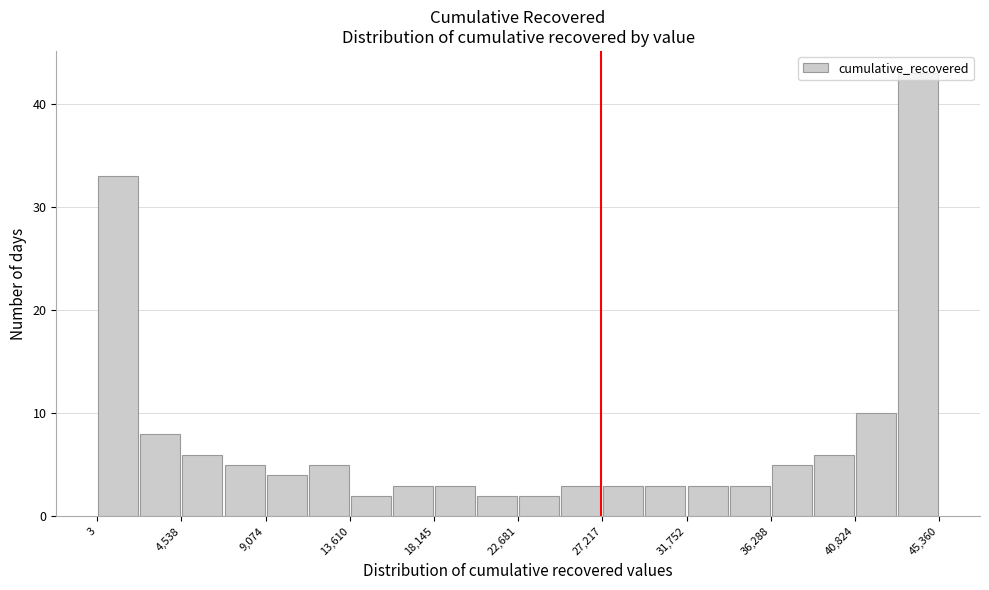

Reading left to right, list every bar in this chart as the range it spans on the x-axis followed by its height. Neither the bar edges nor the heights are printed on the chart, so give them approximately, as read against the axes.

0 to 2500: 33
2500 to 4500: 8
4500 to 7000: 6
7000 to 9000: 5
9000 to 11500: 4
11500 to 13500: 5
13500 to 16000: 2
16000 to 18000: 3
18000 to 20500: 3
20500 to 22500: 2
22500 to 25000: 2
25000 to 27000: 3
27000 to 29500: 3
29500 to 32000: 3
32000 to 34000: 3
34000 to 36500: 3
36500 to 38500: 5
38500 to 41000: 6
41000 to 43000: 10
43000 to 45500: 43